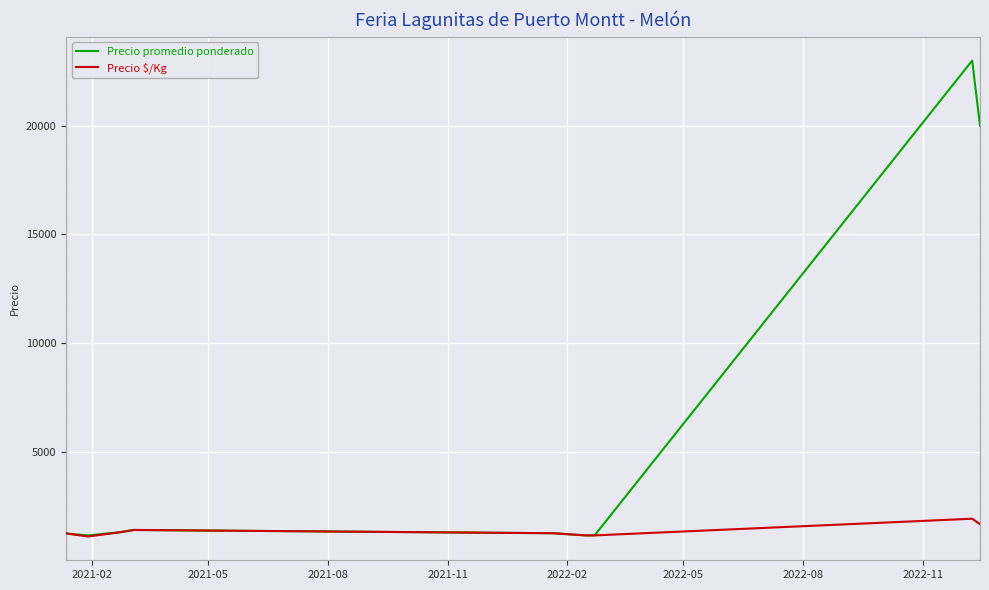

What is the highest value of the Precio promedio ponderado series?

23000